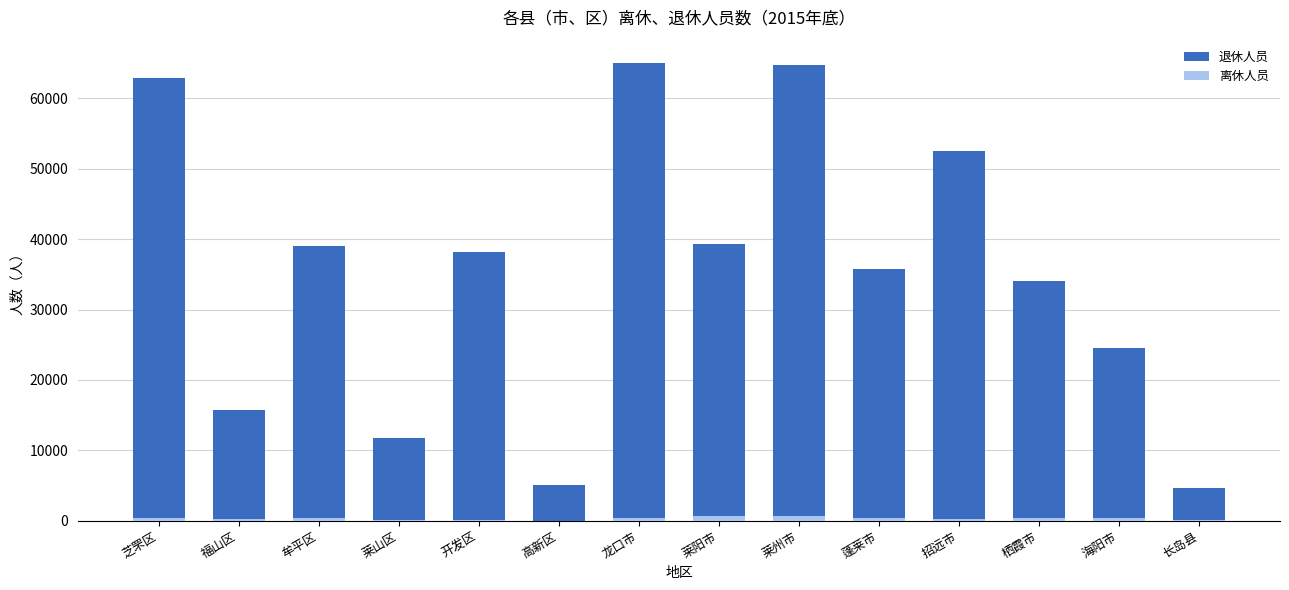

Is it true that 离休人员 equals 294 at 招远市?

True